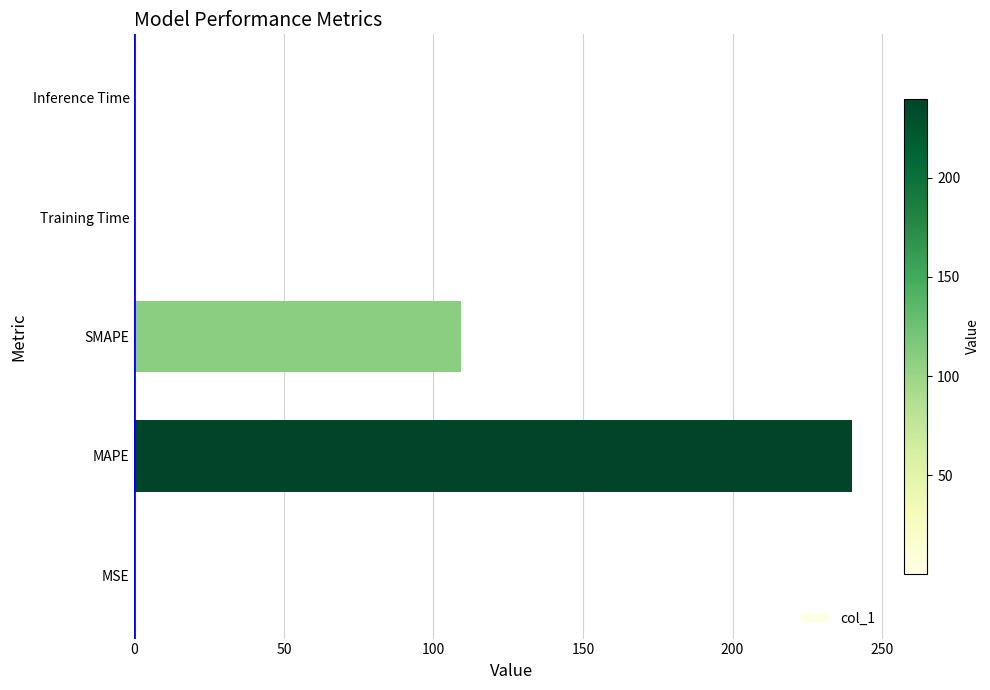

Is it true that the value at SMAPE is 176.8?

False